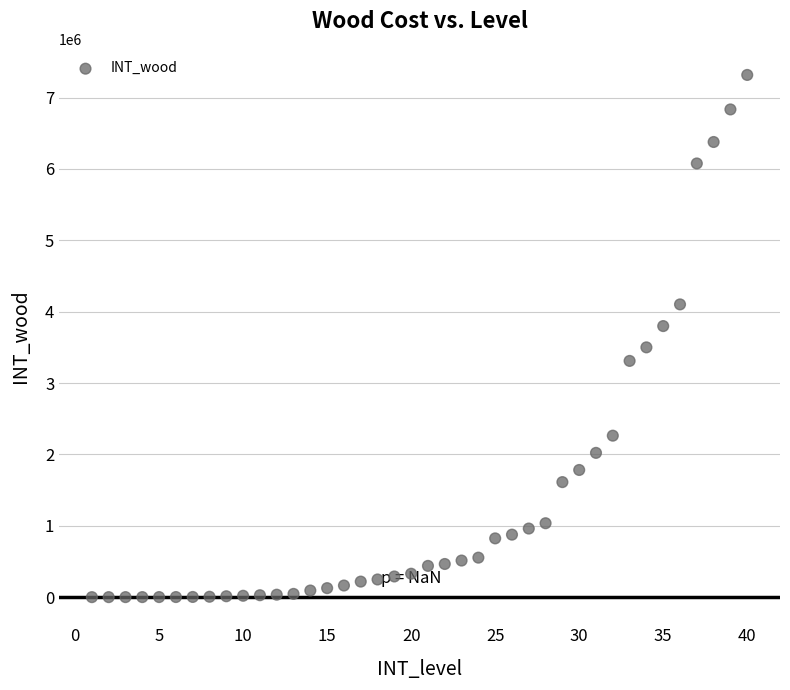

What is the range of X values (max minus min)?

39